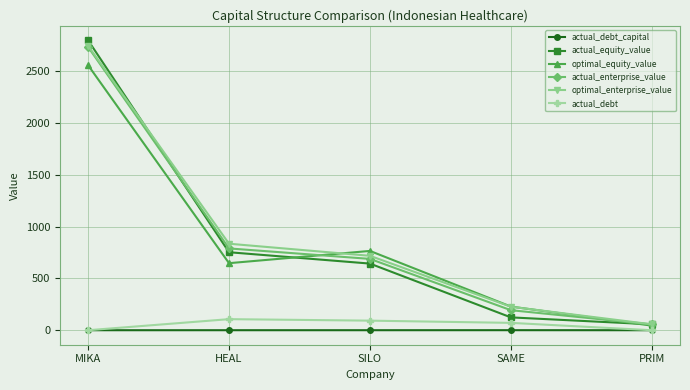

Between HEAL and SAME, which series saw the biggest shift?

actual_equity_value